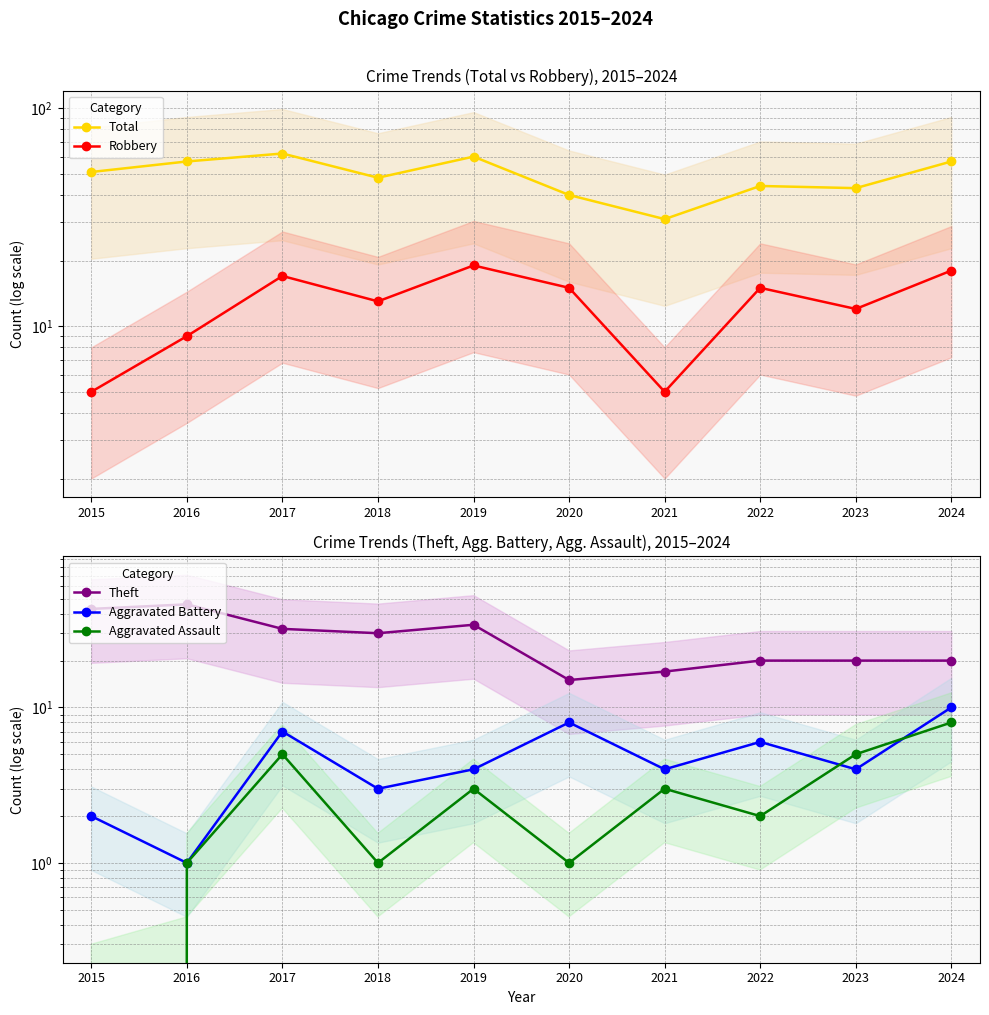

At 2016, list the series in order from smallest to largest.

Aggravated Battery, Aggravated Assault, Robbery, Theft, Total